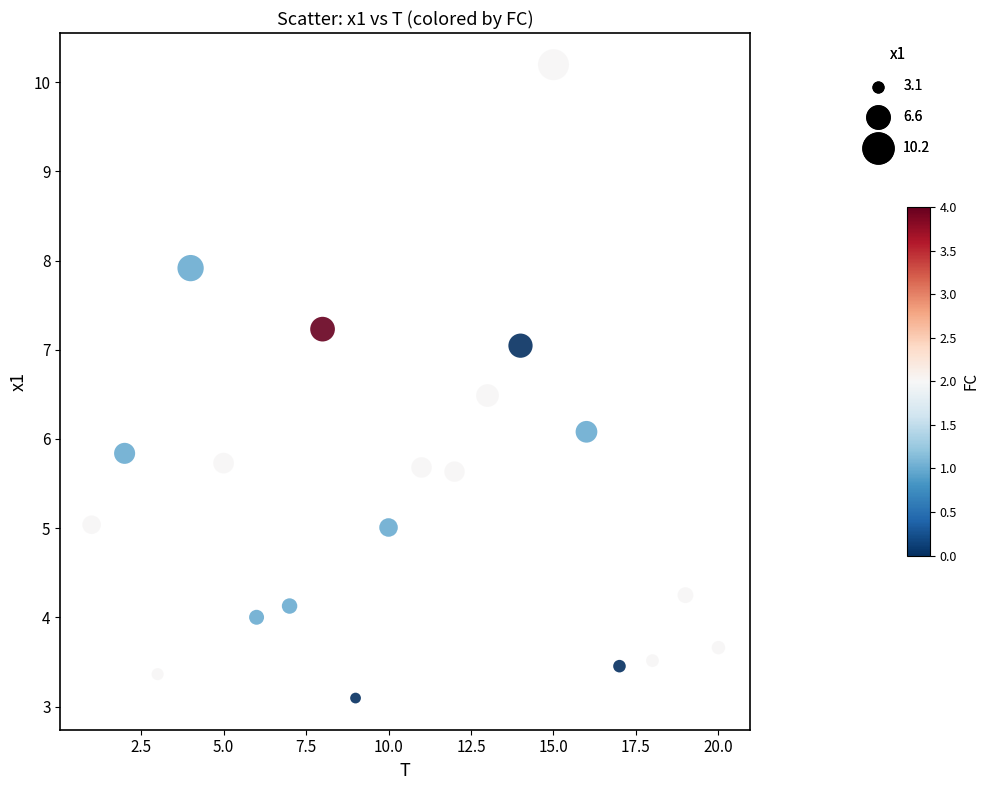

What is the range of Y values (max minus min)?

7.1